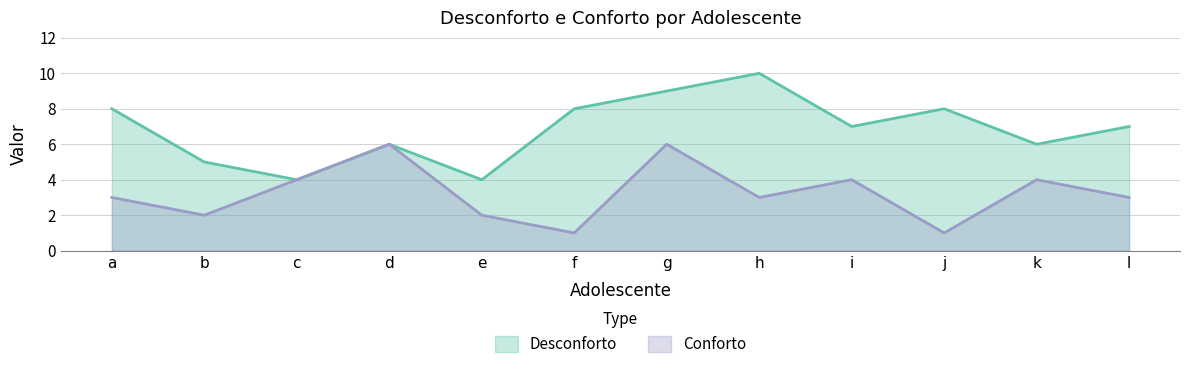

The Conforto series shows 1 at l. True or false?

False